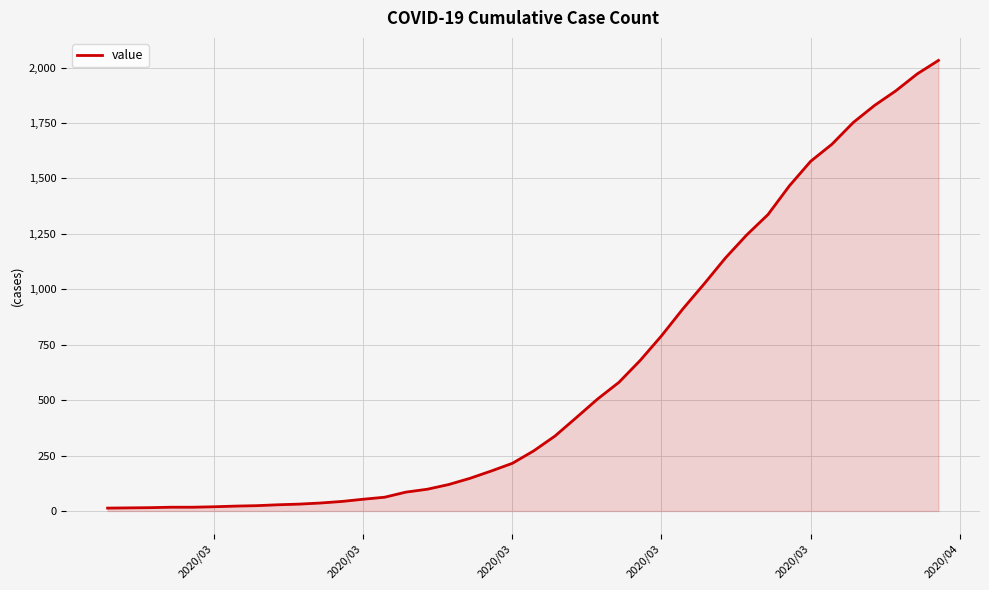

What is the difference between the maximum and minimum values?

2019